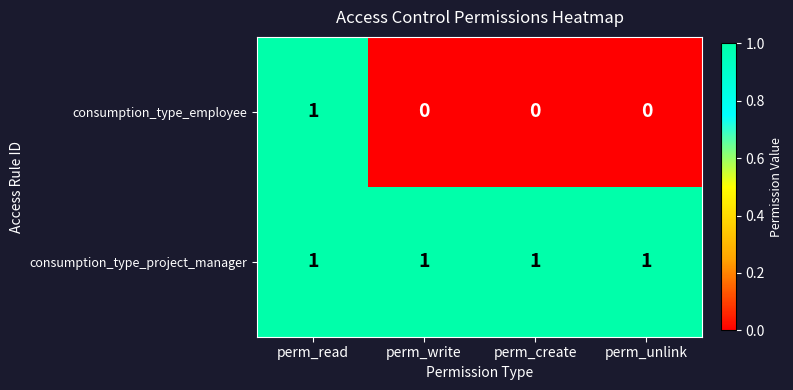

Reading right to left, list all the values displayed in this chart.

consumption_type_employee: perm_unlink=0	perm_create=0	perm_write=0	perm_read=1
consumption_type_project_manager: perm_unlink=1	perm_create=1	perm_write=1	perm_read=1